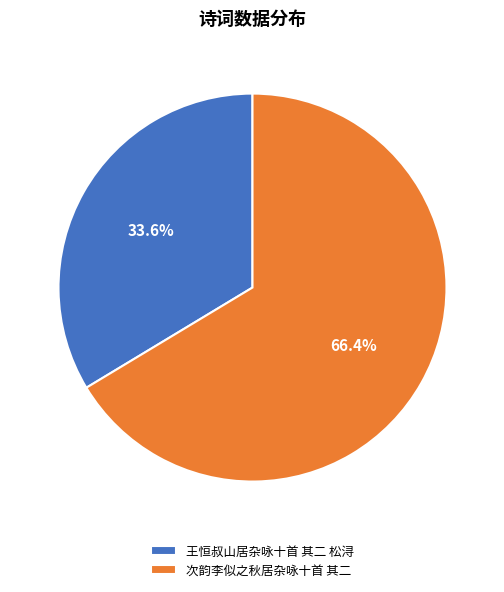

Does 次韵李似之秋居杂咏十首 其二 account for over 50% of the chart?

Yes